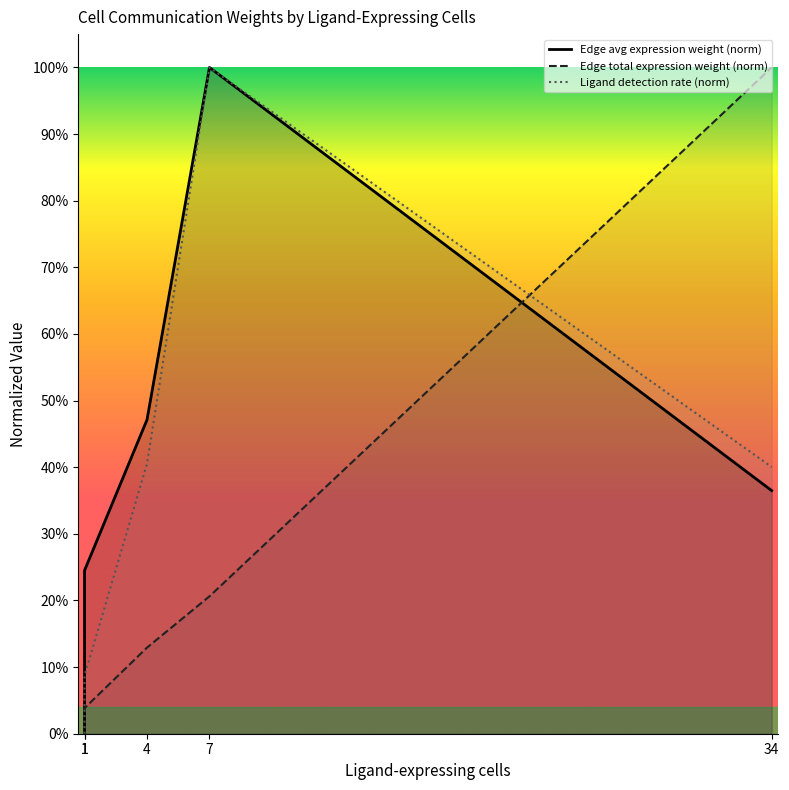

What are all the series names shown in the legend?

Edge avg expression weight (norm), Edge total expression weight (norm), Ligand detection rate (norm)